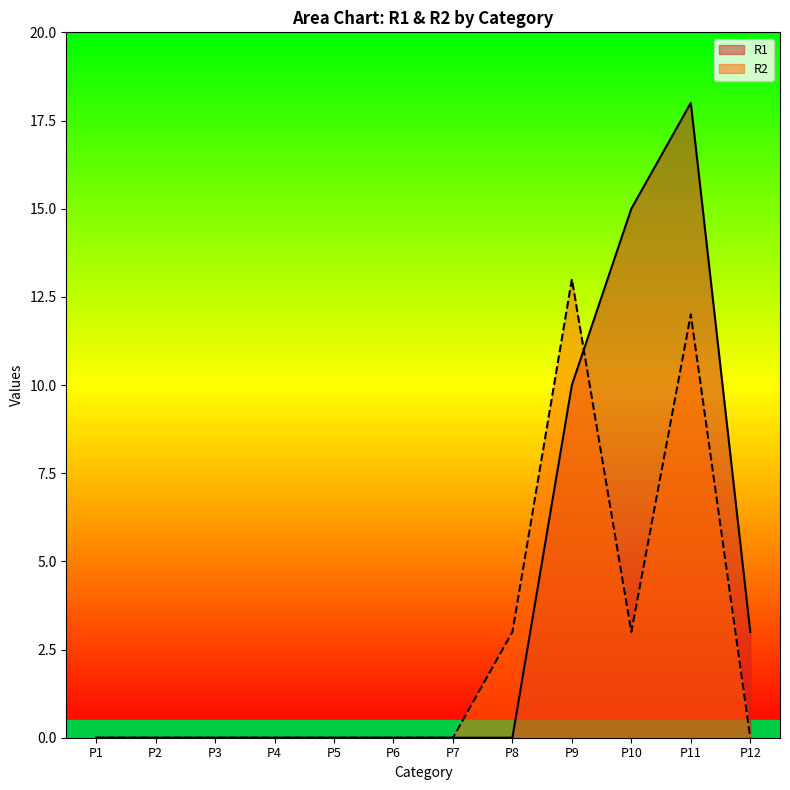

List the series in order of their overall mean, highest first.

R1, R2